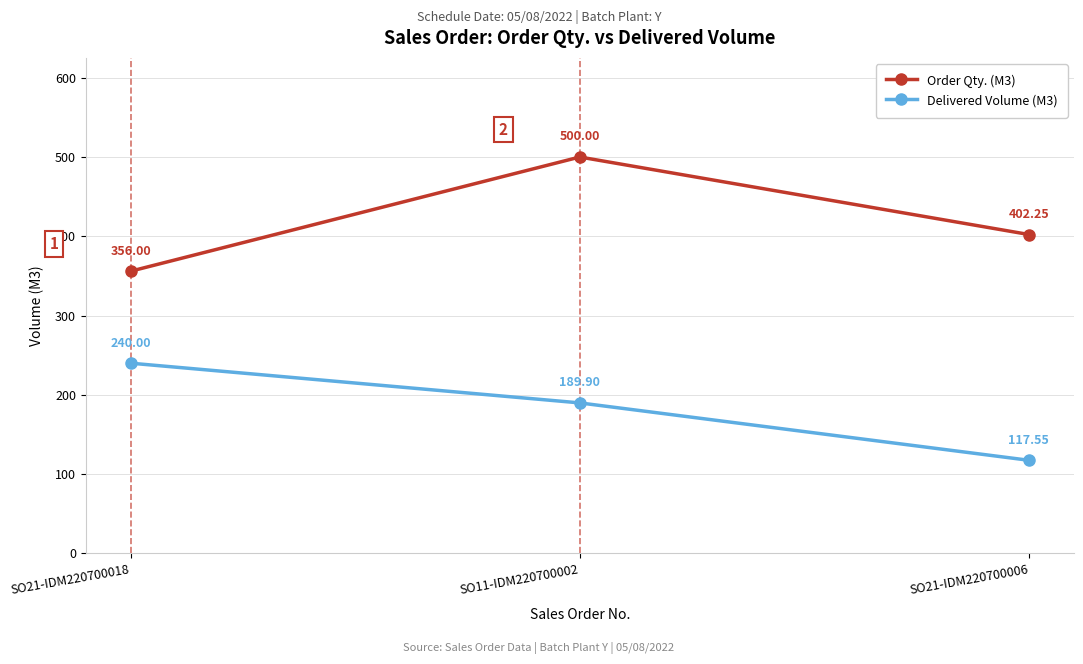

What are all the series names shown in the legend?

Order Qty. (M3), Delivered Volume (M3)